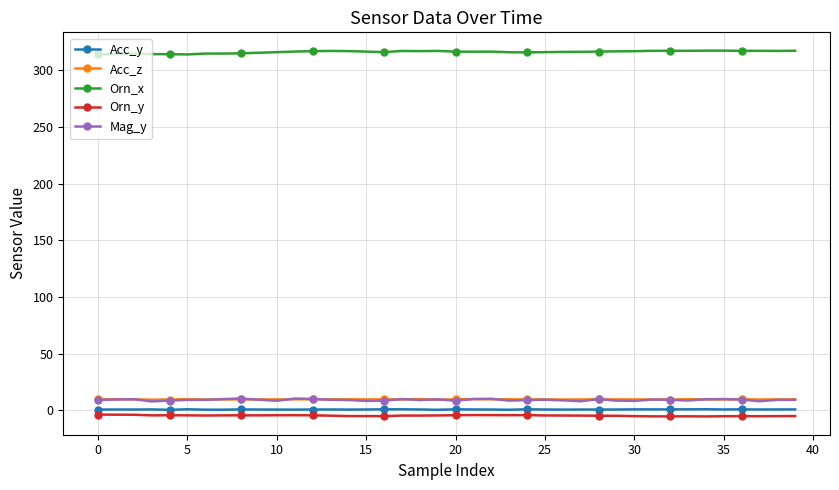

At how many categories does at least one series exceed 131?

40